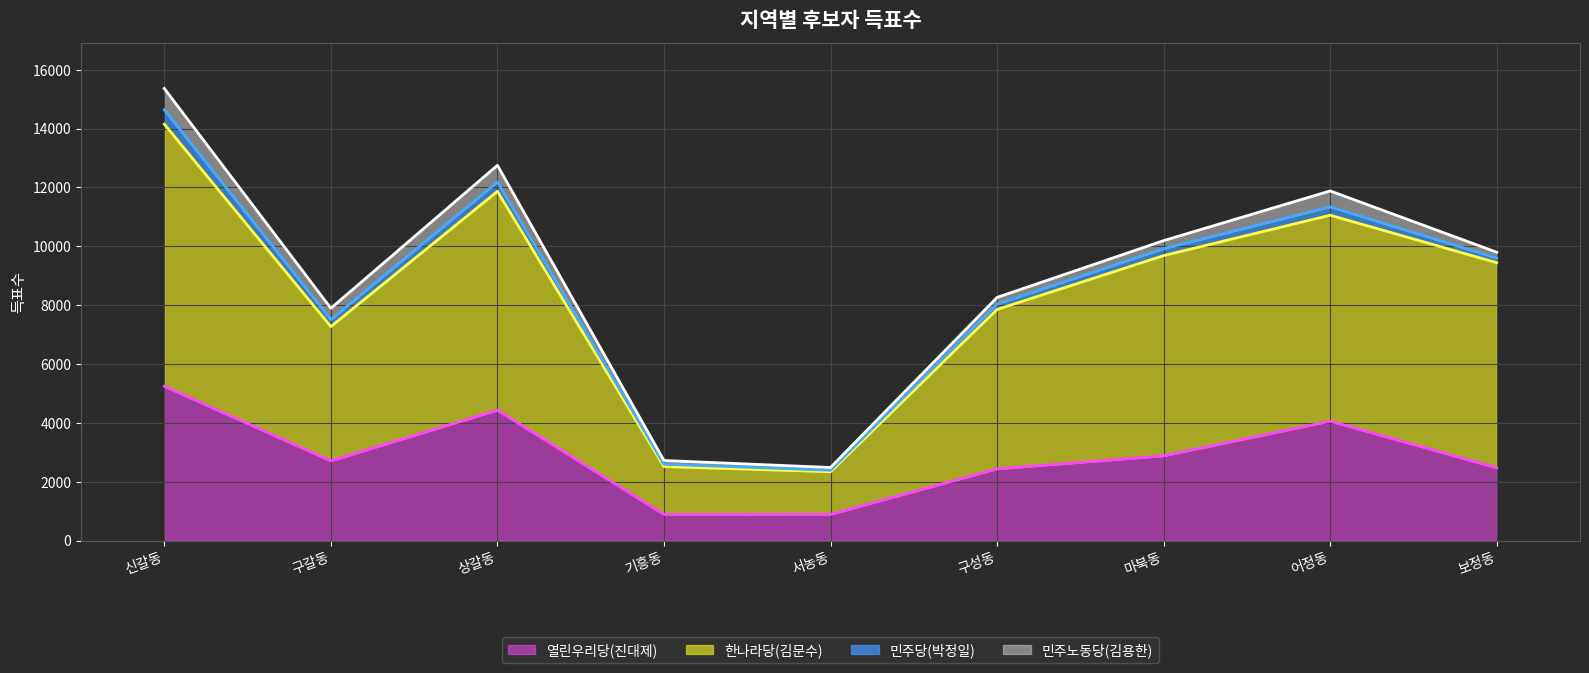

What is the label of the 6th point from the left?

구성동